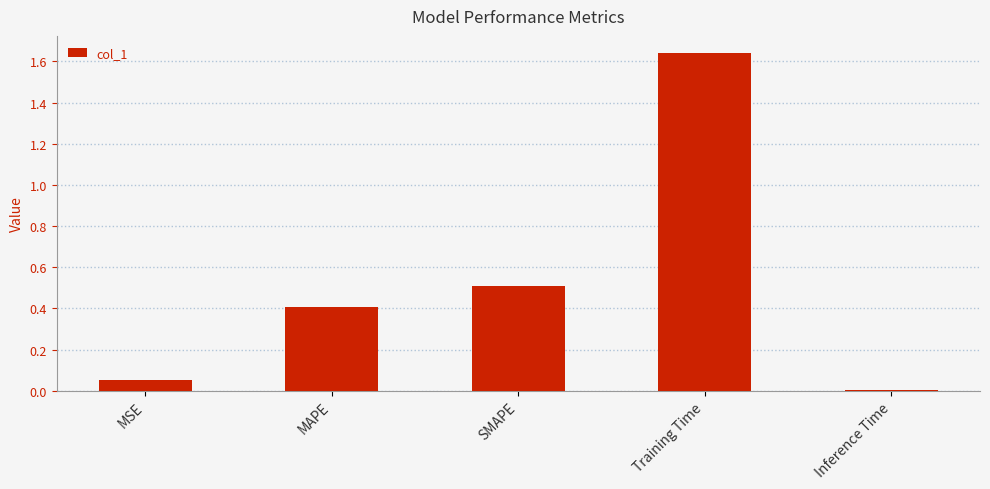

Count the number of categories in the chart.

5